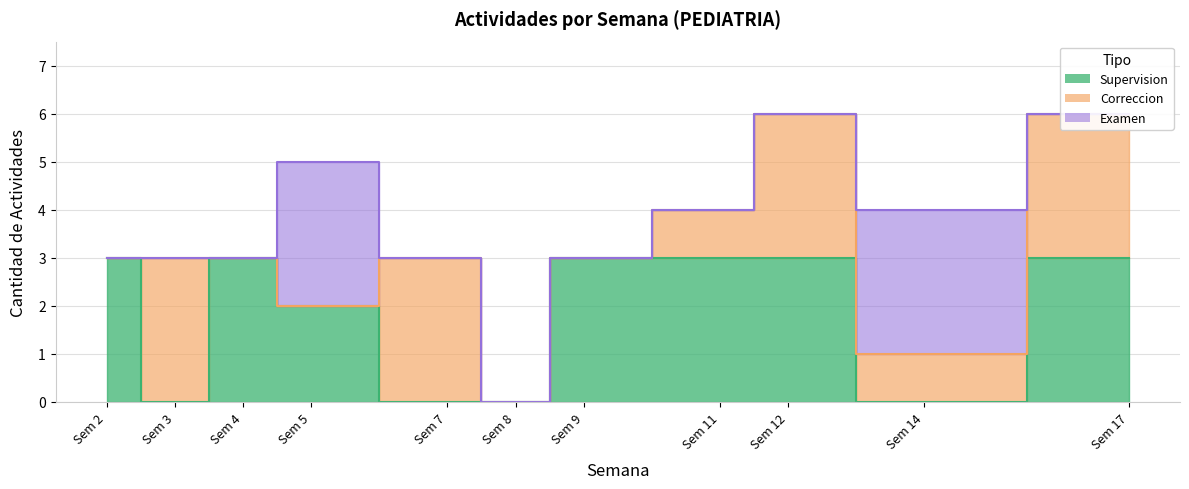

Between 5 and 12, which series saw the biggest shift?

Correccion